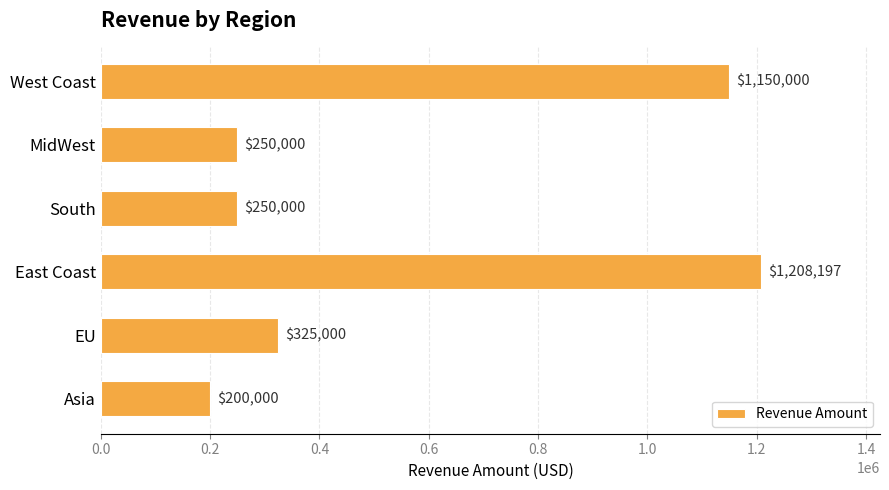

What position from the top is South?

3